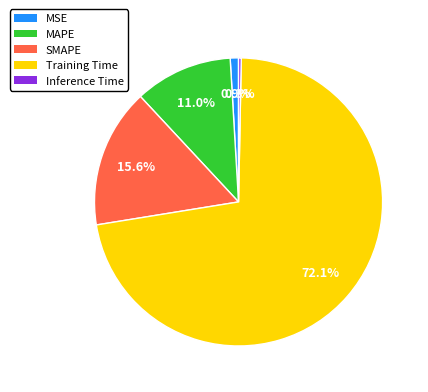

To the nearest percent, what is the combined percentage of Training Time and Inference Time?

72%